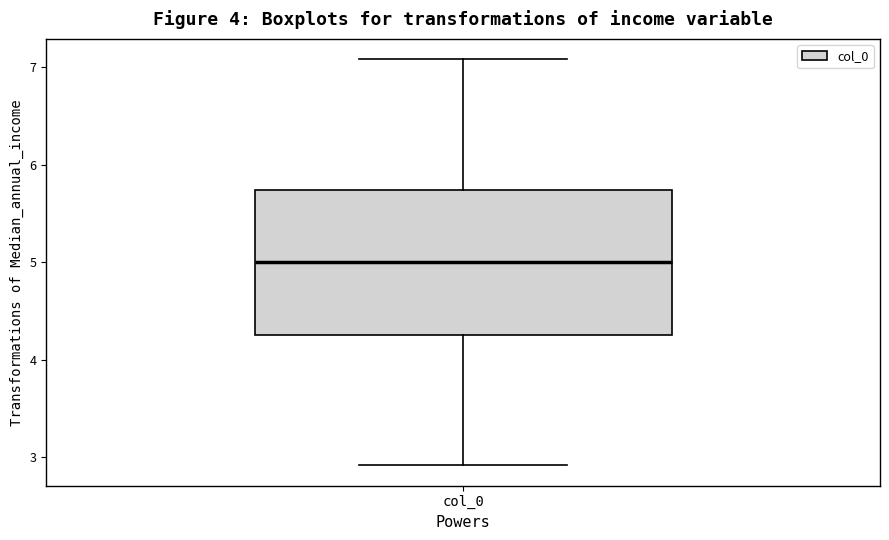

Read this box plot against the y-axis: the position of the median line, the range covered by the box, and the ends of both whiskers. The values are not printed on the chart, so give them approximately, as read against the axis.

median 5.0, box 4.3 to 5.7, whiskers 2.9 to 7.1